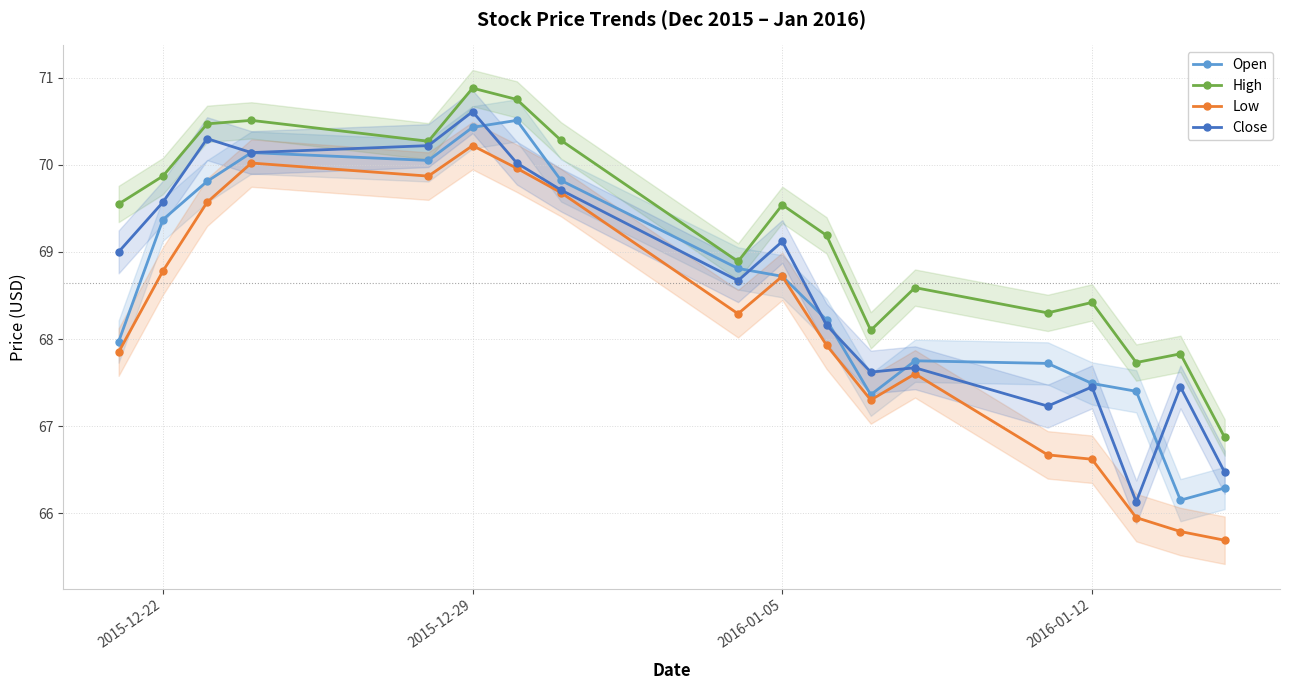

What is the value of the Close point at the 17th from the left?

67.4